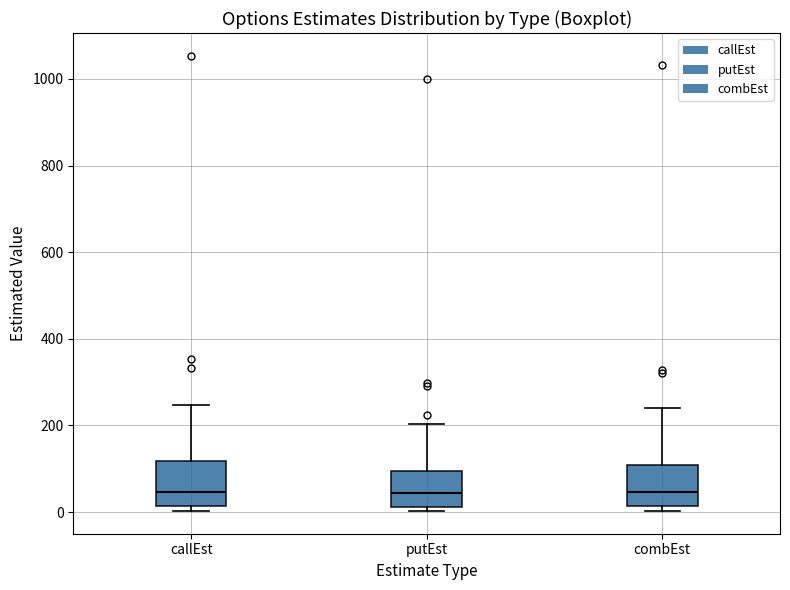

Where does the upper whisker of the box for putEst end on the y-axis? The values are not printed on the chart, so give them approximately, as read against the axis.

200